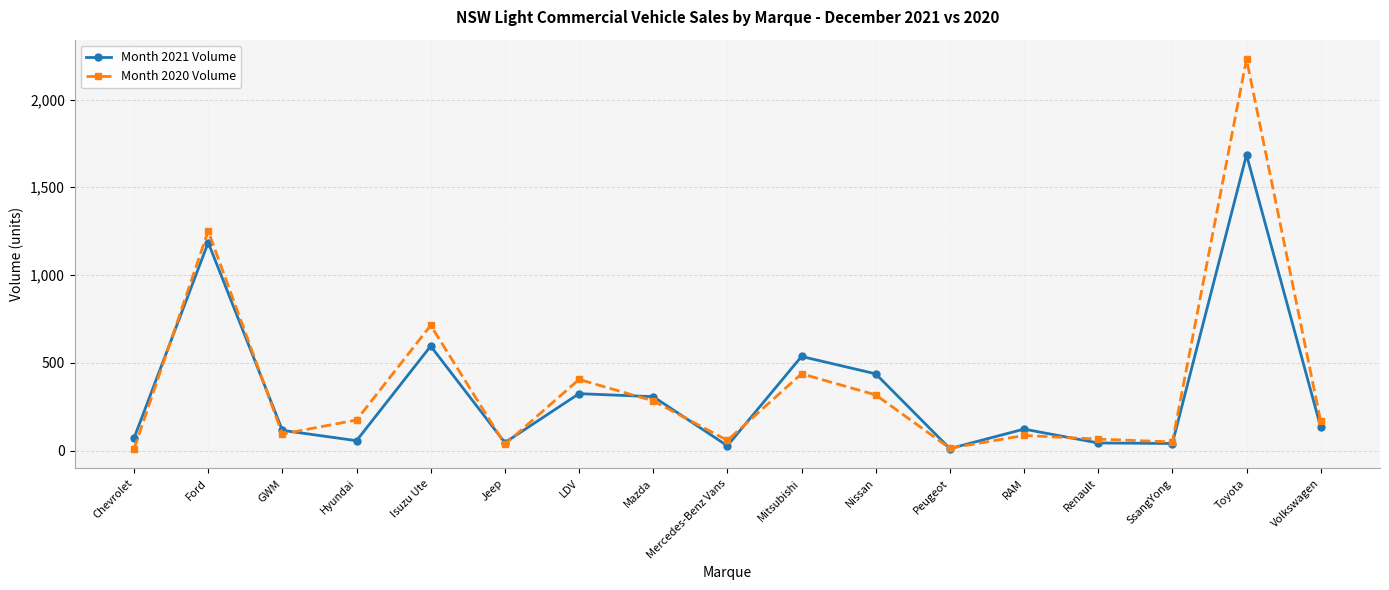

Which series has the widest spread of values?

Month 2020 Volume